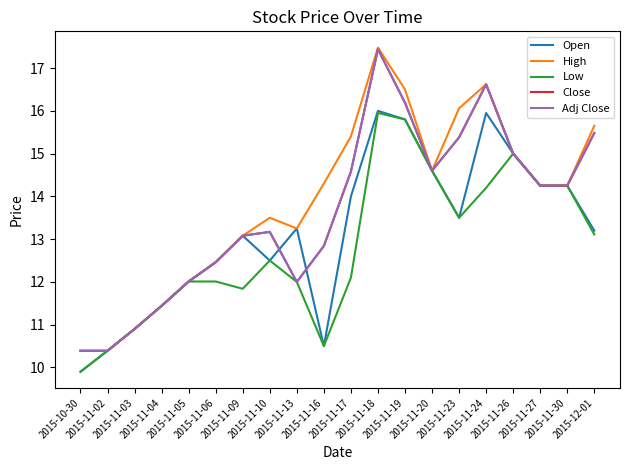

What is the label of the 14th point from the right?

2015-11-09